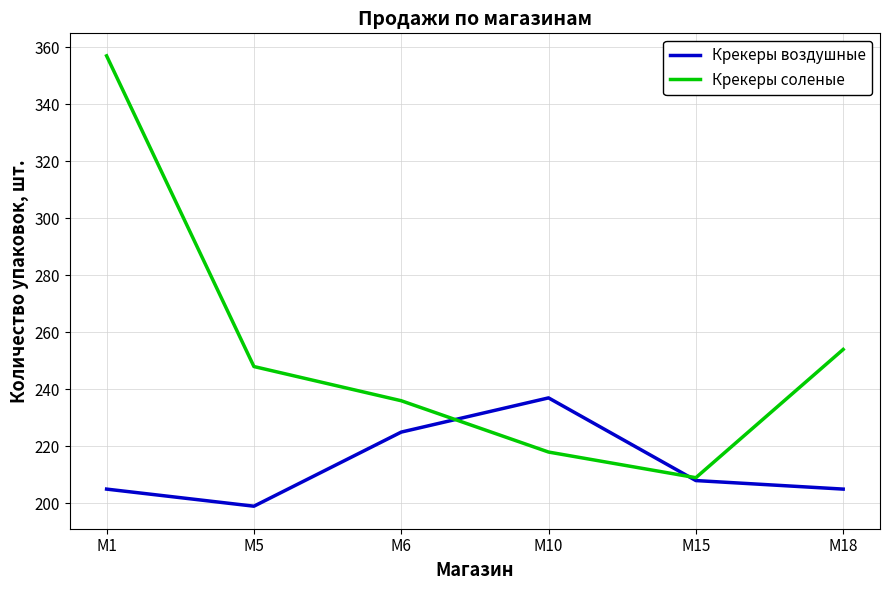

What is the spread (max minus min) of values at M5?

49